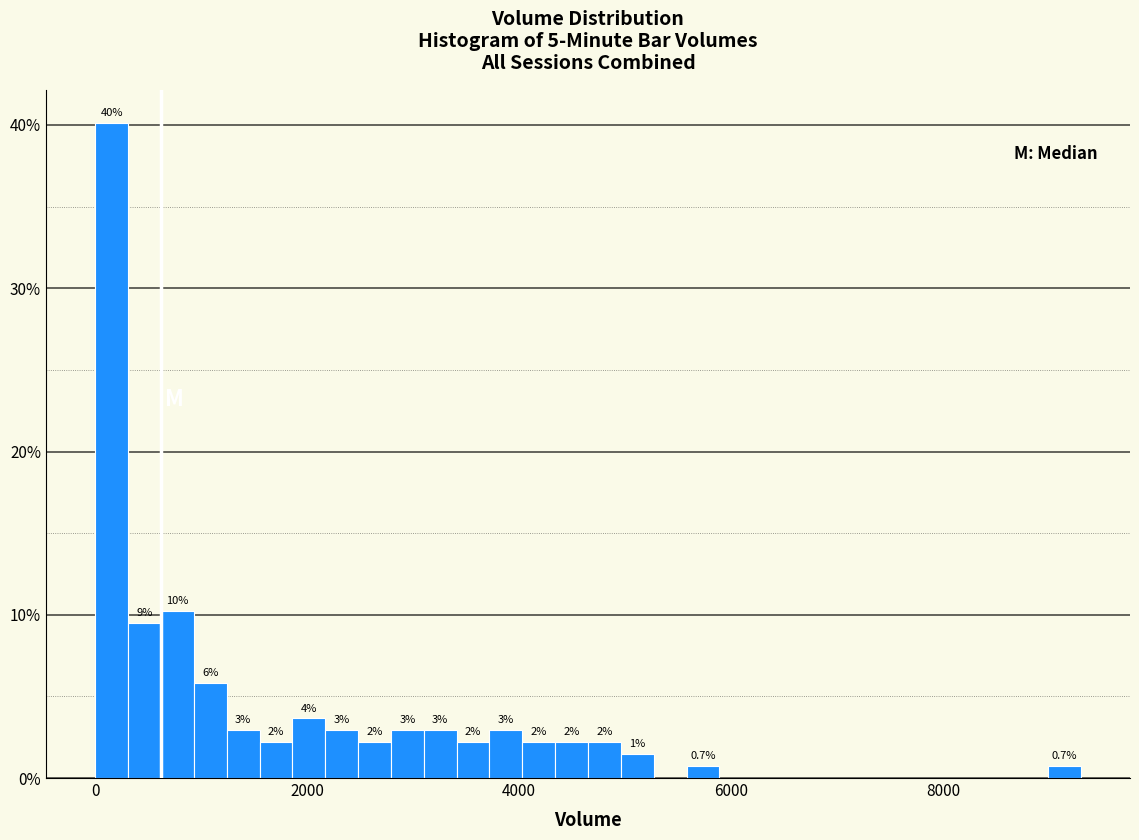

Around what value on the x-axis is the tallest bar? Give the approximate position of its centre, as read against the axis.

200